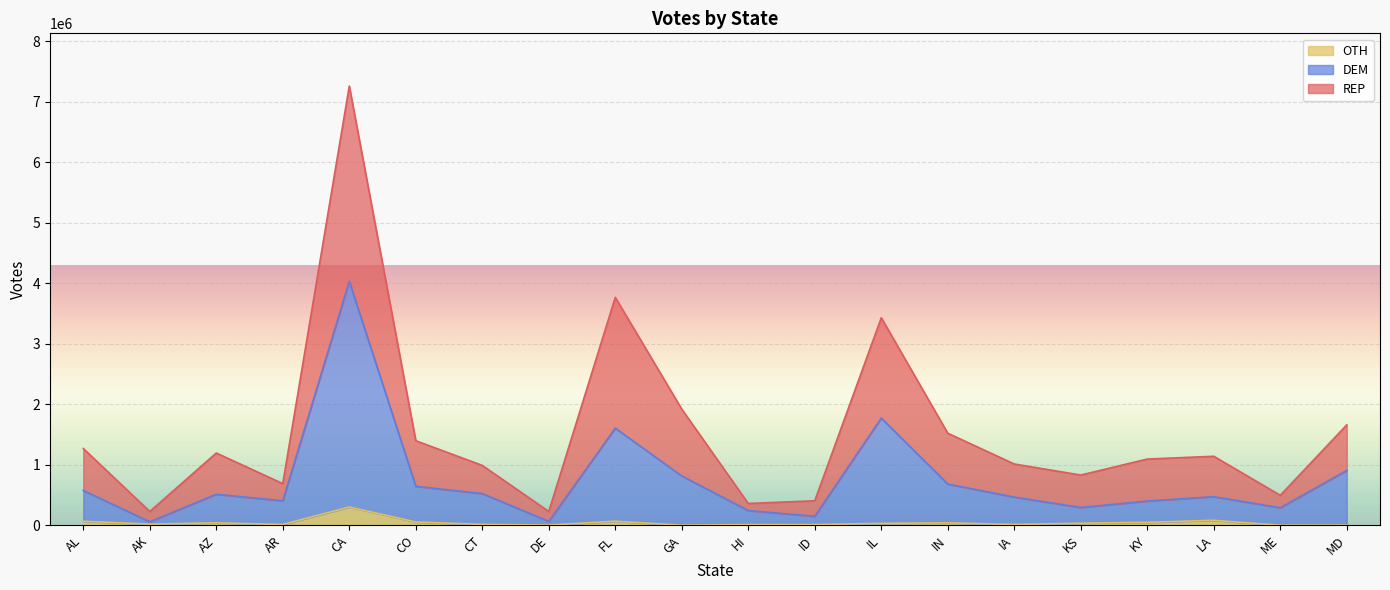

Between FL and LA, which series saw the biggest shift?

REP